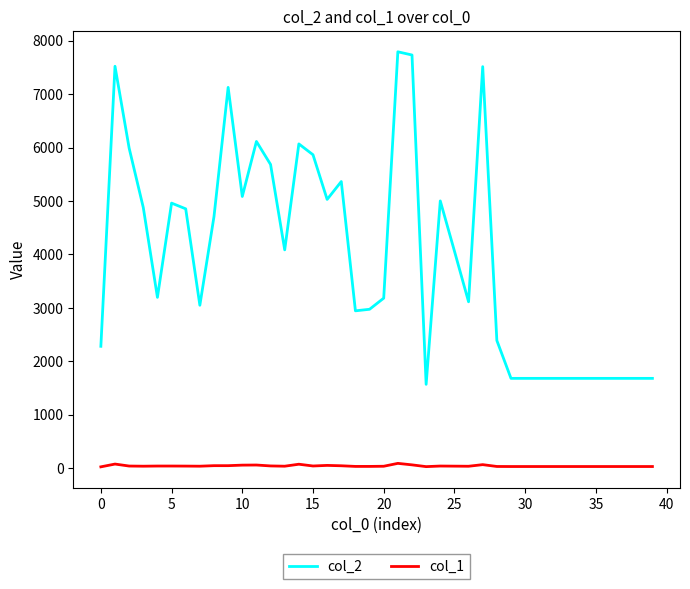

List the series in order of their overall mean, lowest first.

col_1, col_2